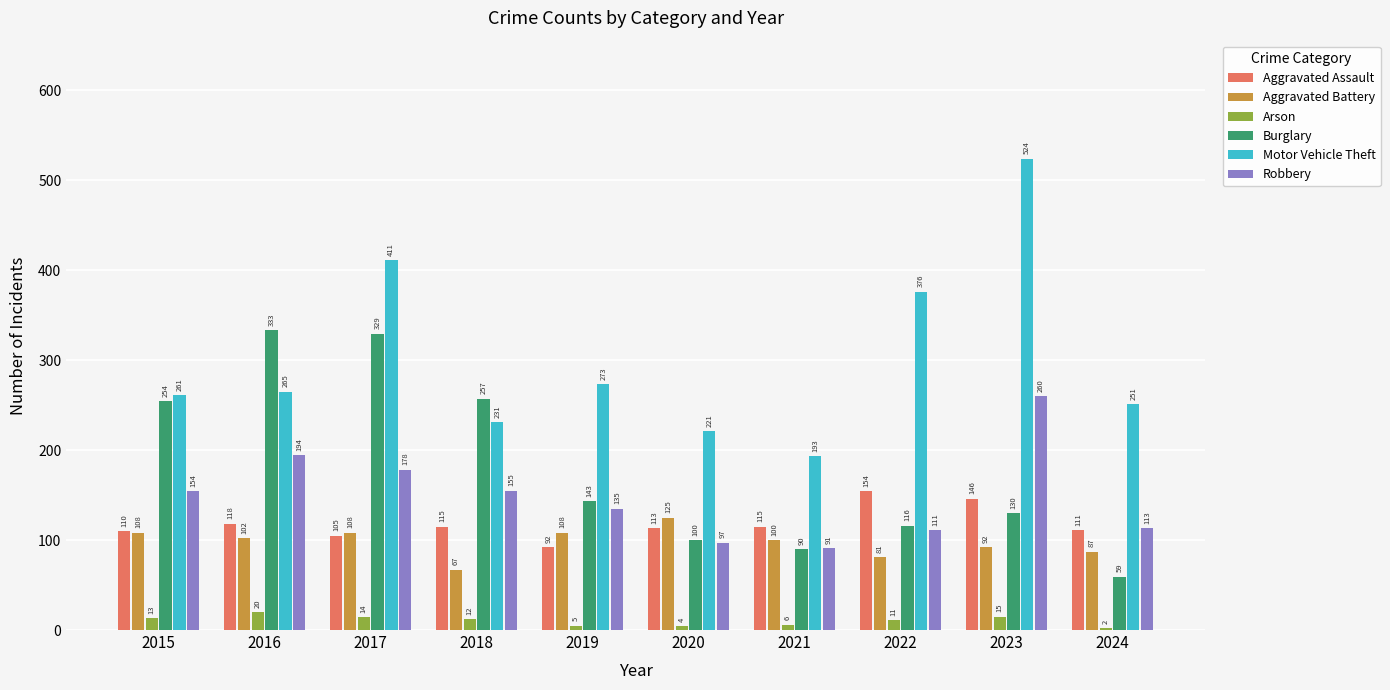

At which category does the chart reach its minimum across all series?

2024